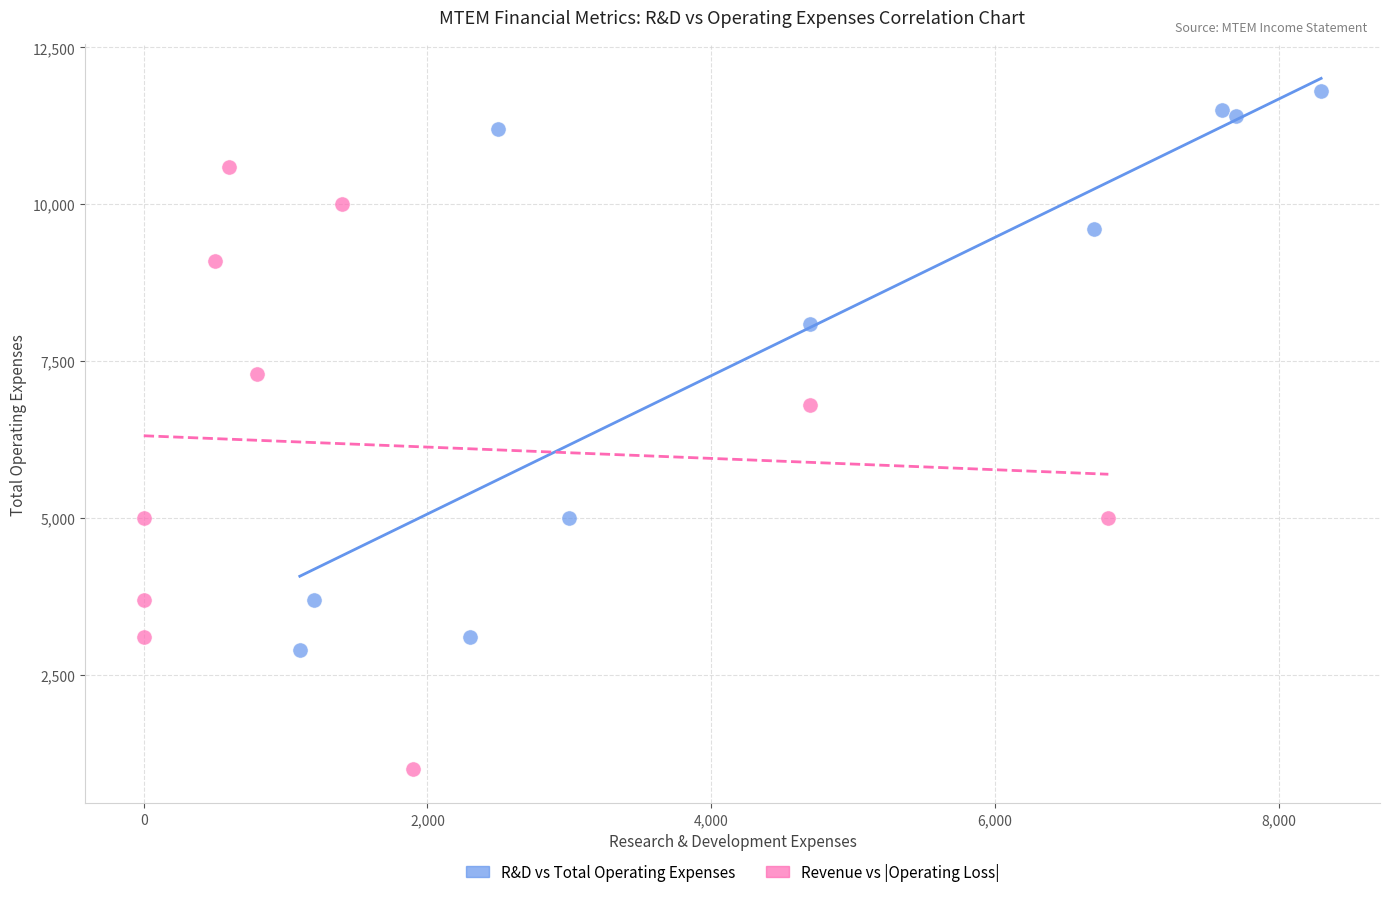

Which series has the widest spread of Y values?

Revenue vs |Operating Loss|